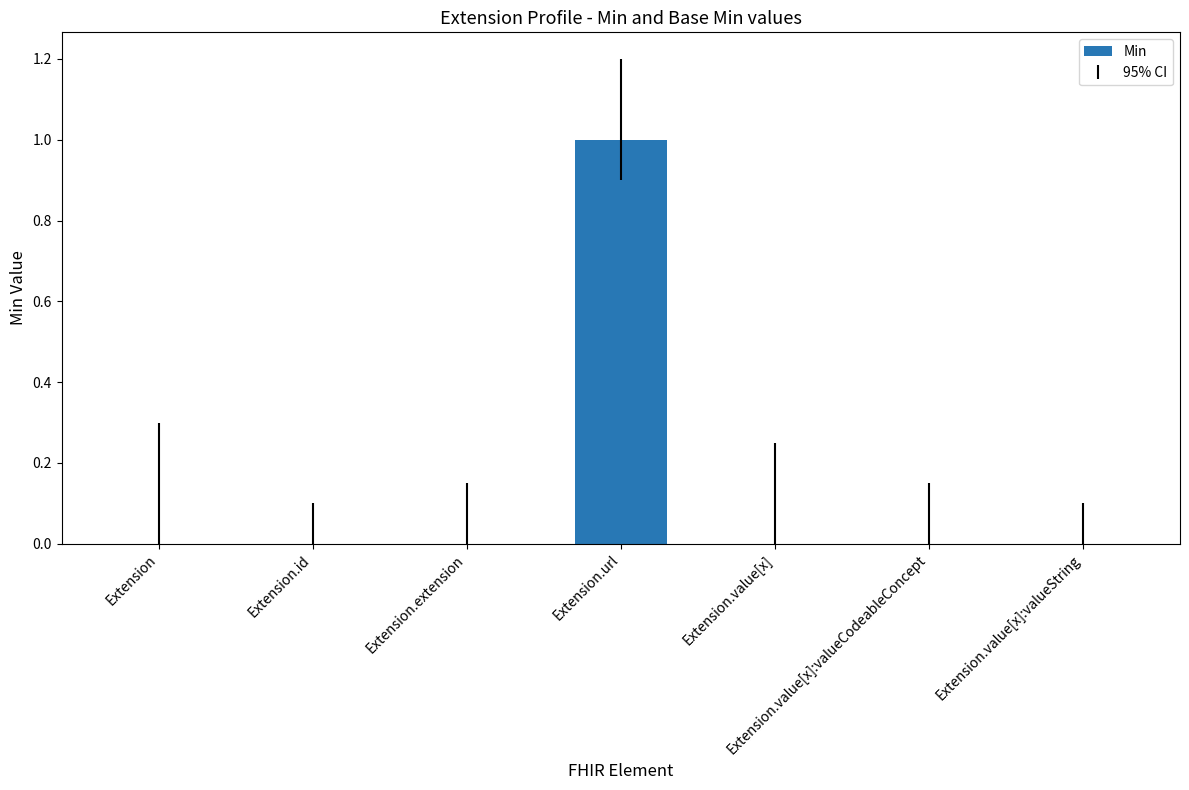

Which category has the highest value across all series?

Extension.url